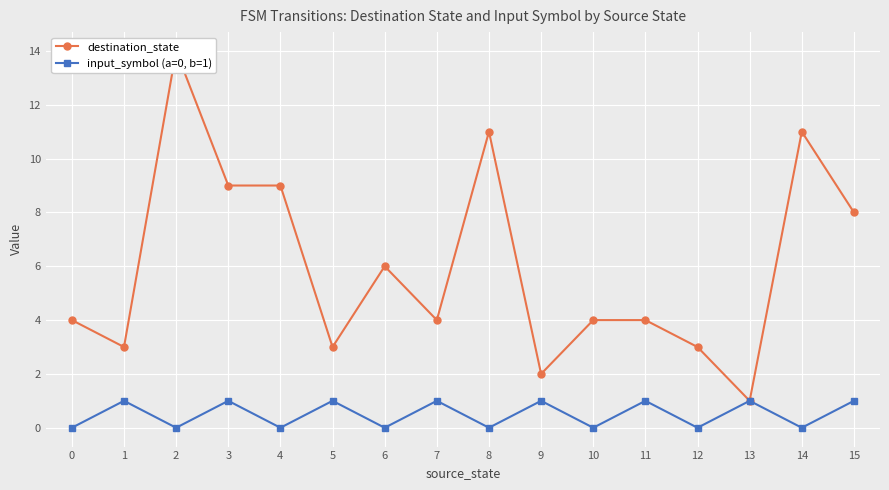

What is the value of the input_symbol (a=0, b=1) point at the 10th from the left?

1